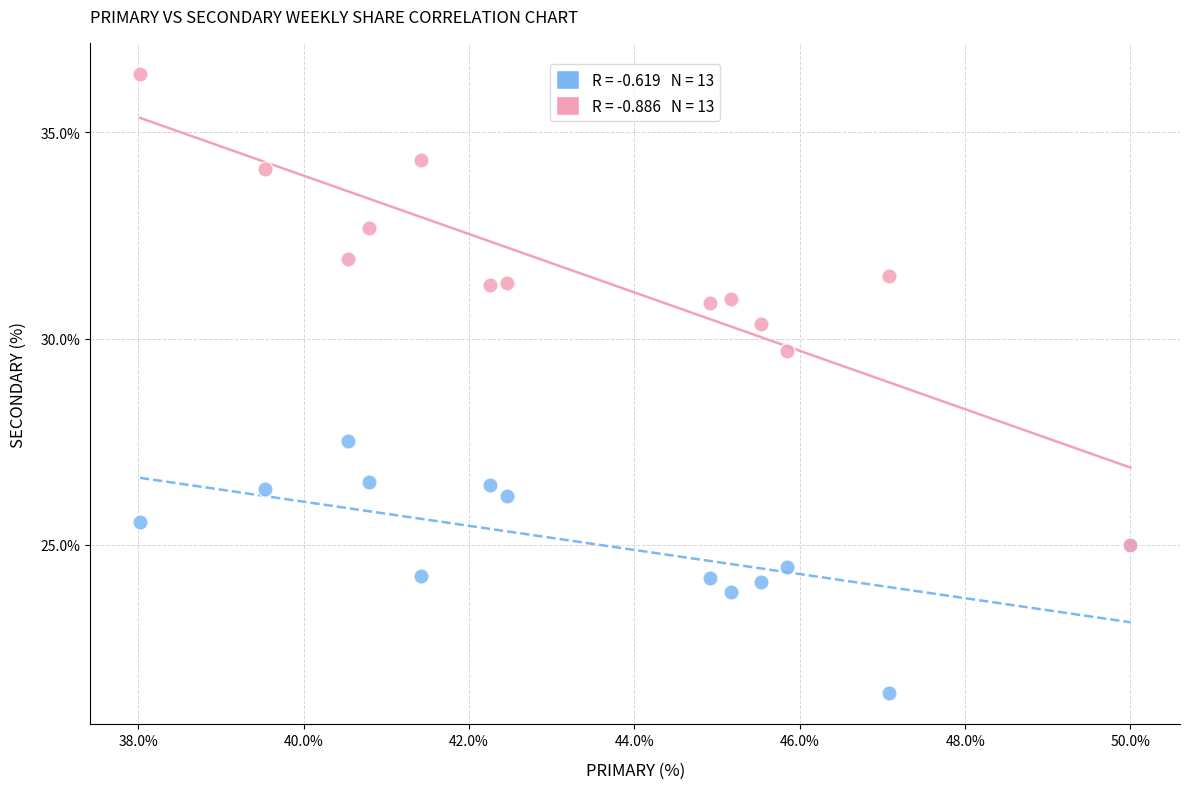

Across all series, what Y value is closest to 28?

27.5